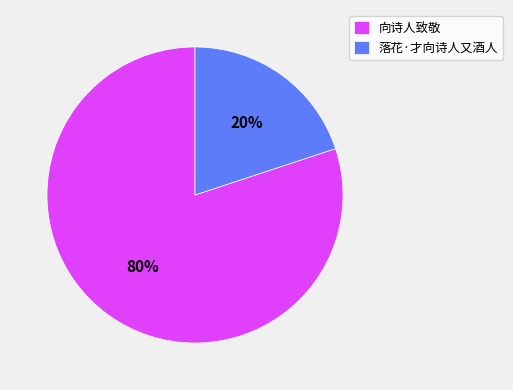

What is the largest slice in the pie chart?

向诗人致敬